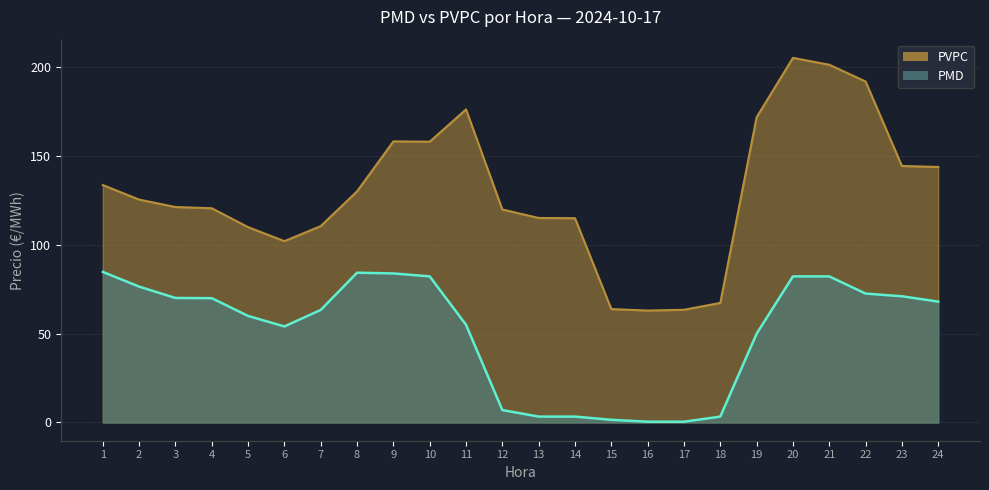

What is the value of the PMD point at the 4th from the left?

70.0